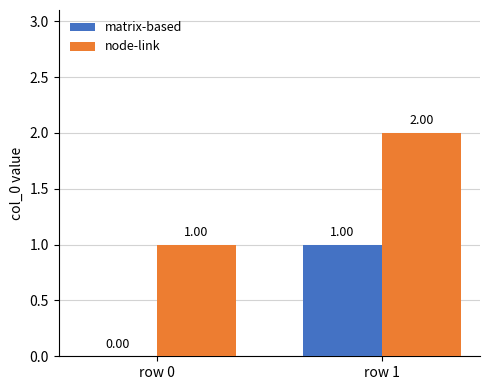

Is the value of matrix-based at row 1 greater than the value of node-link at row 1?

No